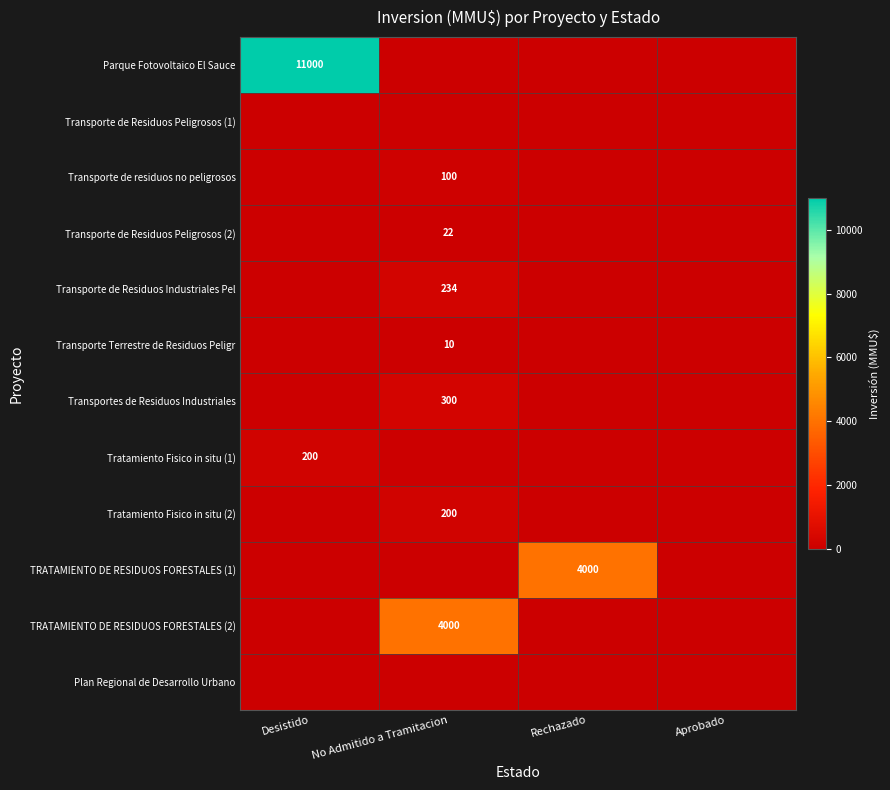

What is the total value across all series at No Admitido a Tramitacion?

4866